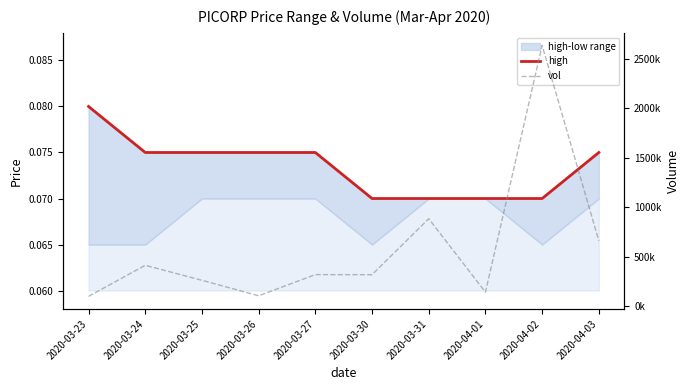

True or false: vol and high intersect in this chart.

False